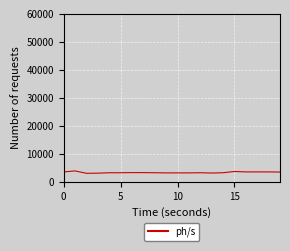

What is the maximum value shown in the chart?

3950